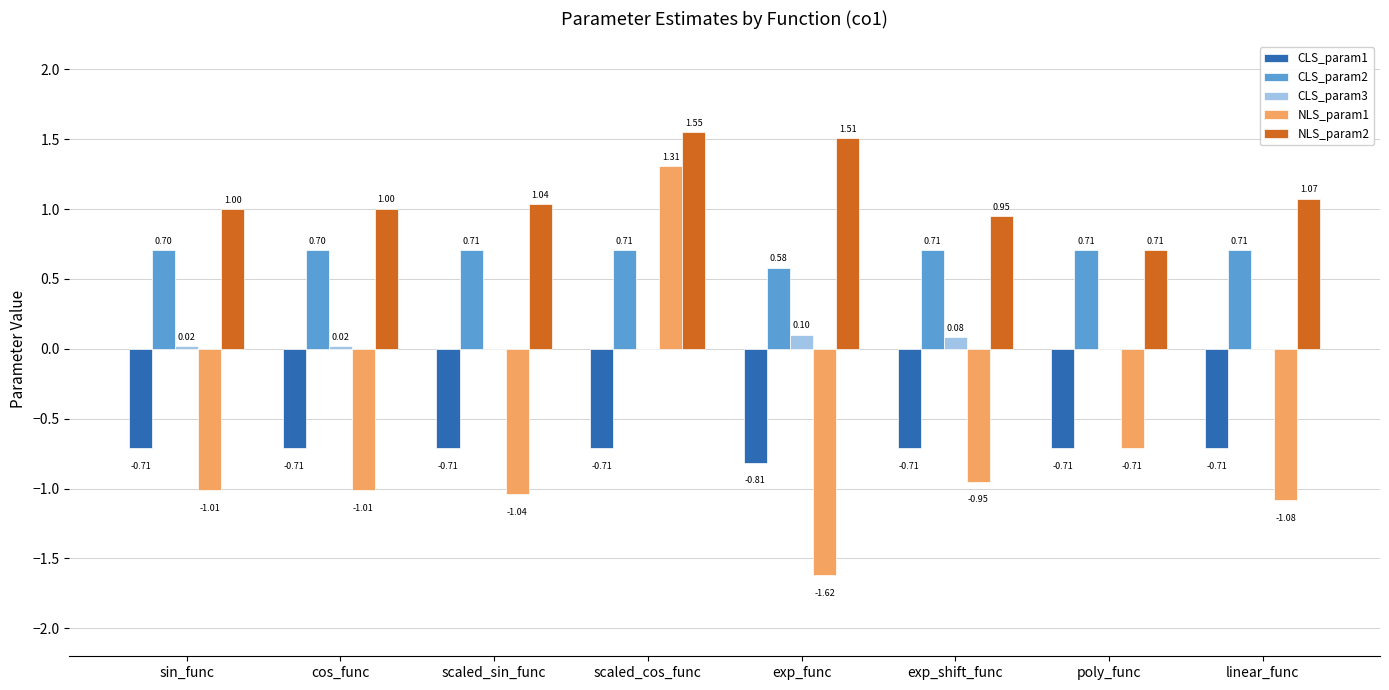

Which series has the largest range (max minus min)?

NLS_param1